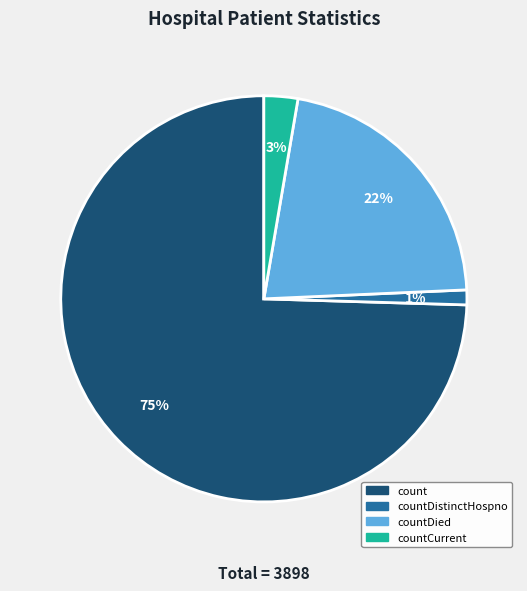

Is there any slice that represents more than half of the pie?

Yes